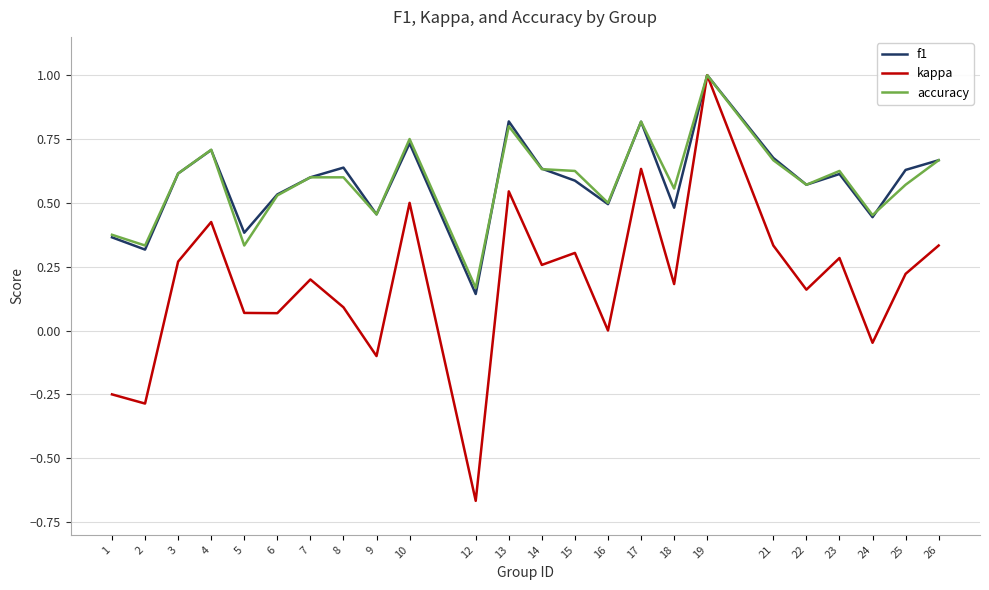

The value of kappa at 21 is 0.3. True or false?

True